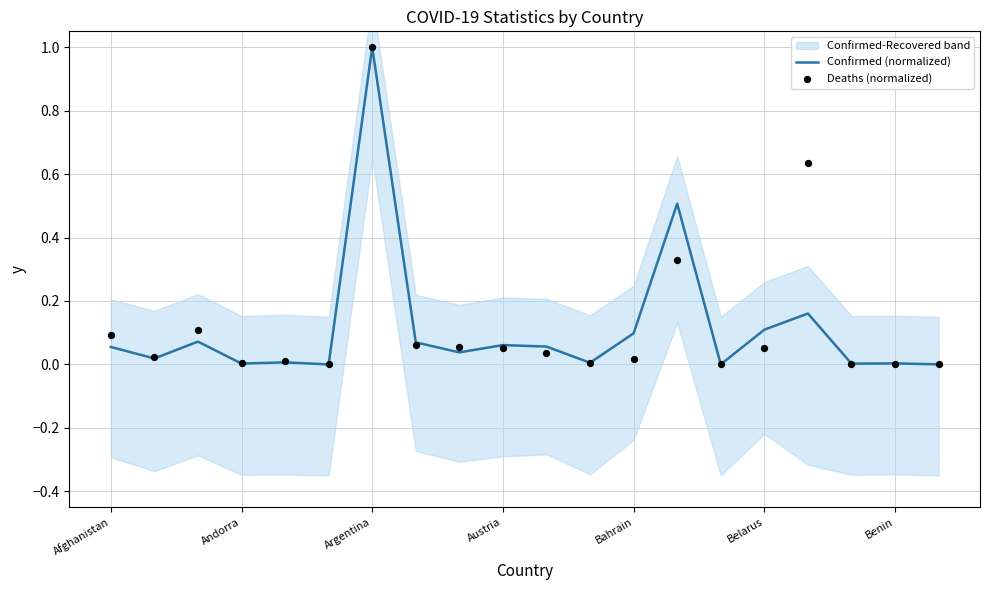

What is the highest value of the Confirmed (normalized) series?

1.0